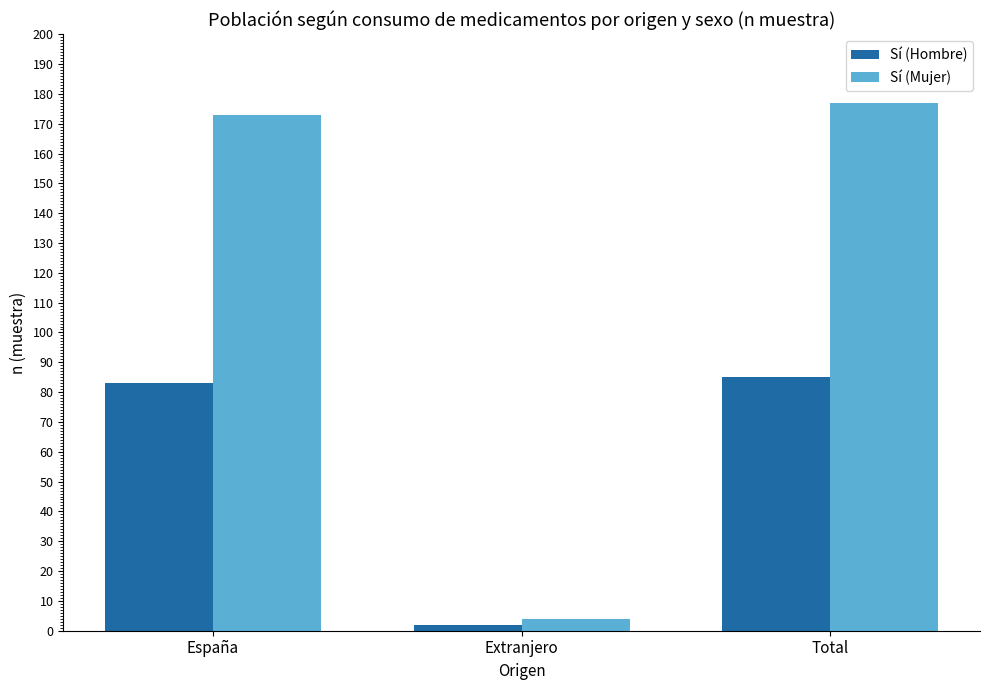

Is it true that Sí (Mujer) equals 177 at Total?

True